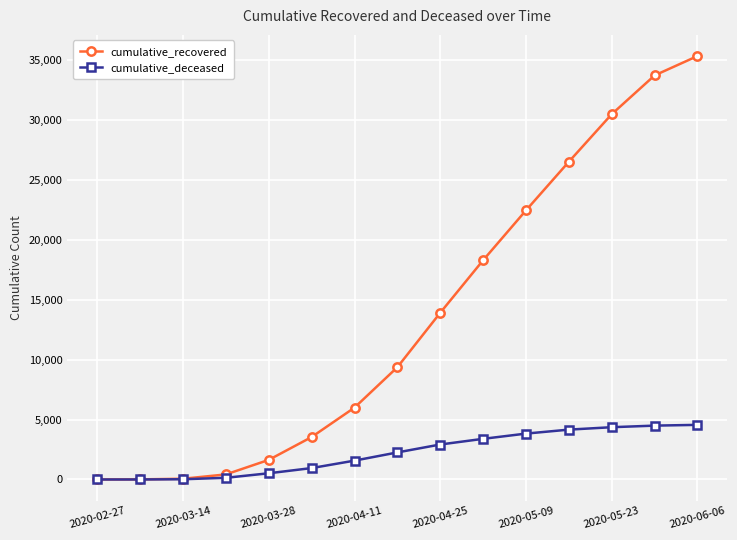

Is this an area chart (filled region under the line)?

No